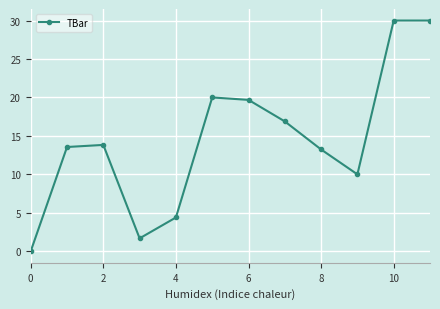

True or false: the data has more than 0 interior local peaks.

True